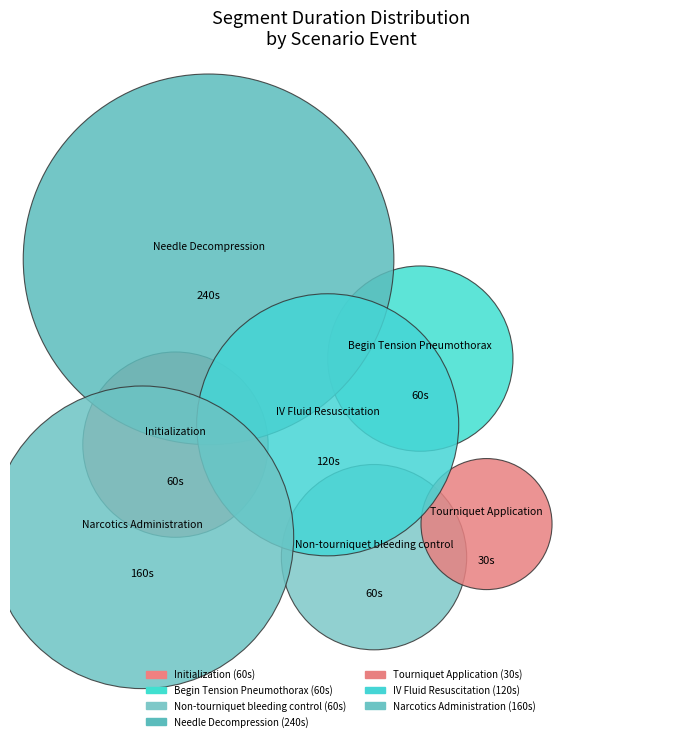

Is Begin Tension Pneumothorax the majority of the pie?

No